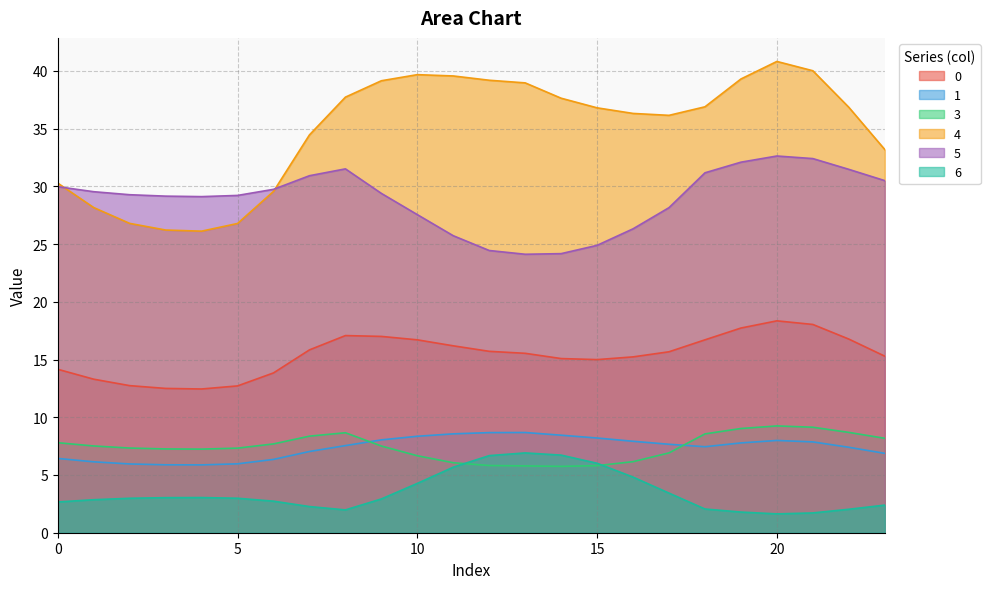

The value of 1 at 1 is 6.1. True or false?

True